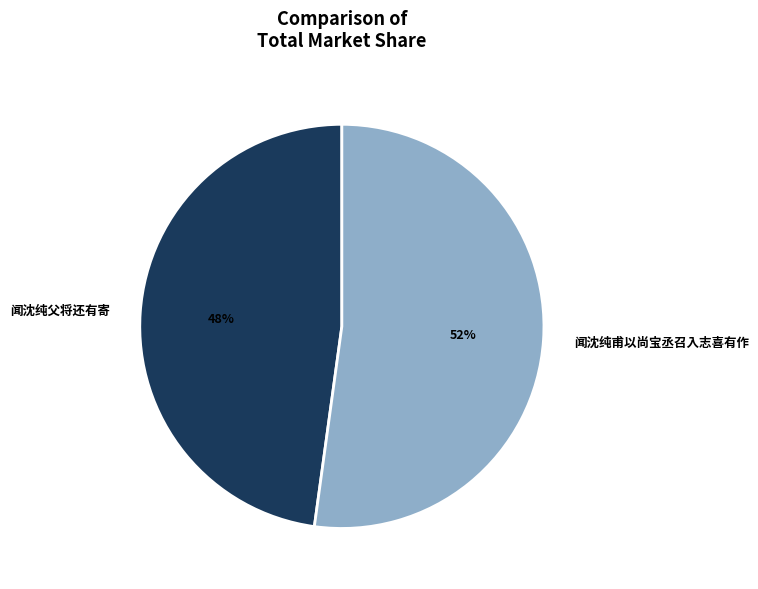

To the nearest percent, what portion does 闻沈纯父将还有寄 represent?

48%